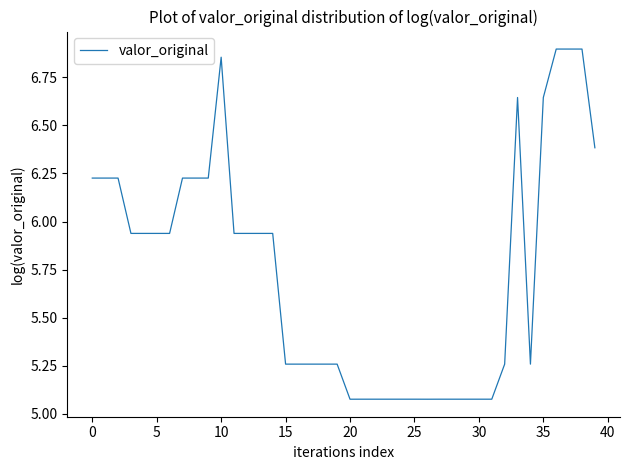

Is this an area chart (filled region under the line)?

No